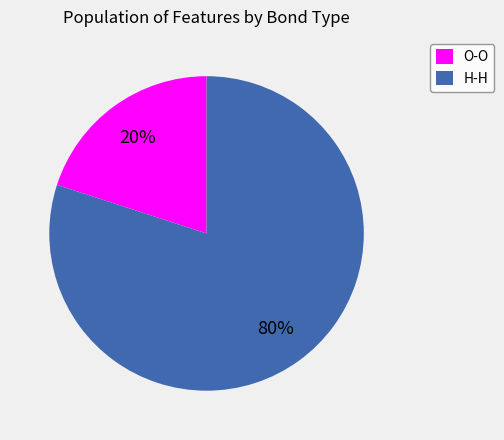

Which category has the smallest portion of the pie?

O-O